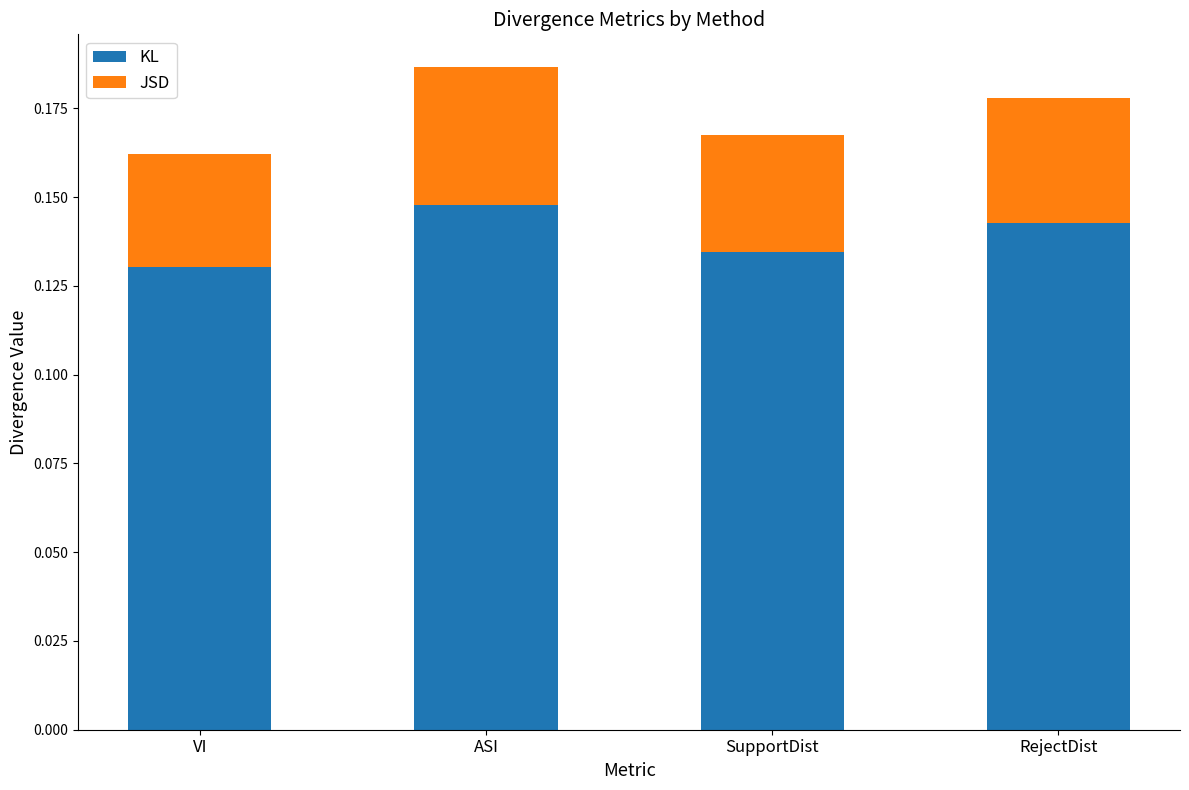

Count the KL values in the range 0 to 1.

4